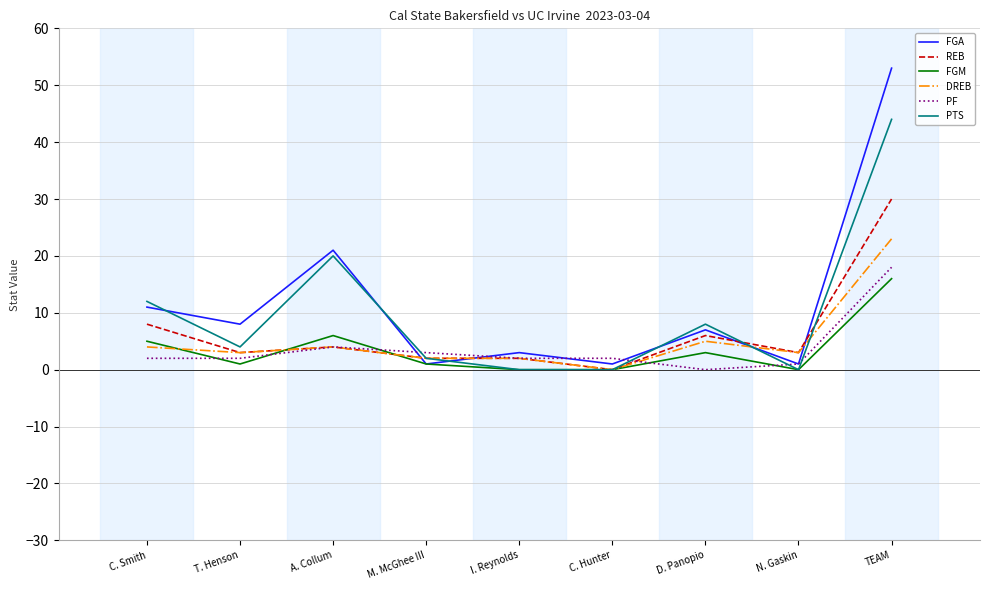

True or false: FGA and DREB cross at least once.

True